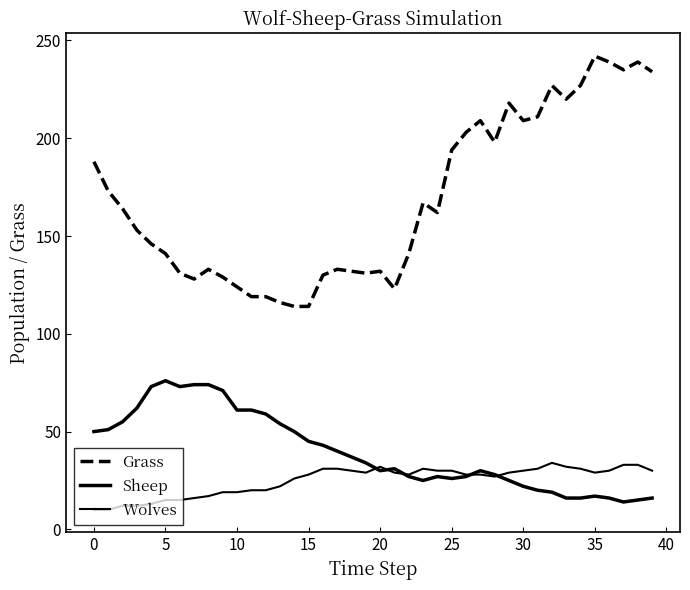

At how many categories does at least one series exceed 89?

40